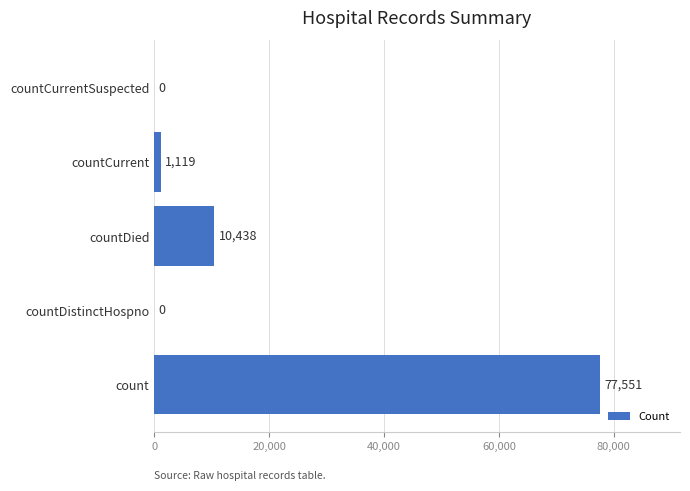

The chart shows a value of 0 at countDistinctHospno. True or false?

True